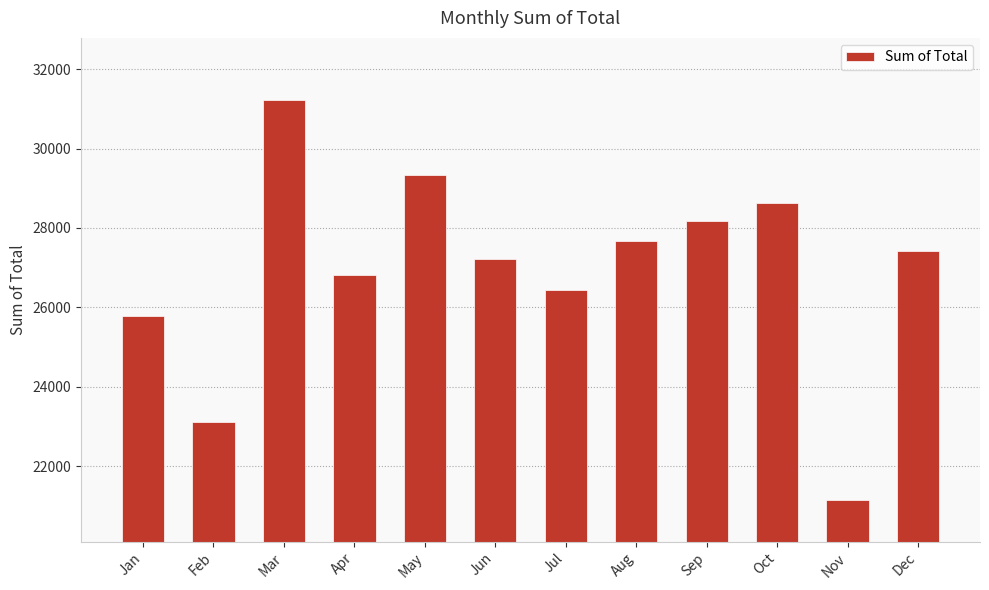

Reading left to right, list all the values displayed in this chart.

Jan=25792.8	Feb=23111.6	Mar=31229.9	Apr=26804.3	May=29325.3	Jun=27217.8	Jul=26434.7	Aug=27676.6	Sep=28164.5	Oct=28629.8	Nov=21149.8	Dec=27429.7